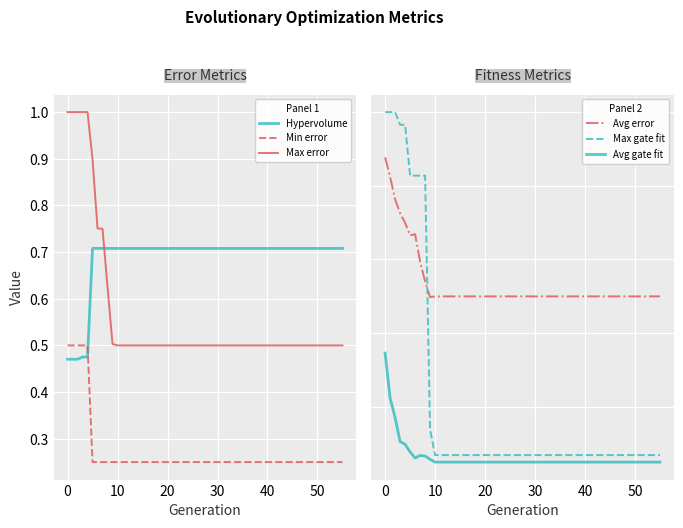

True or false: Hypervolume and Avg error cross at least once.

True